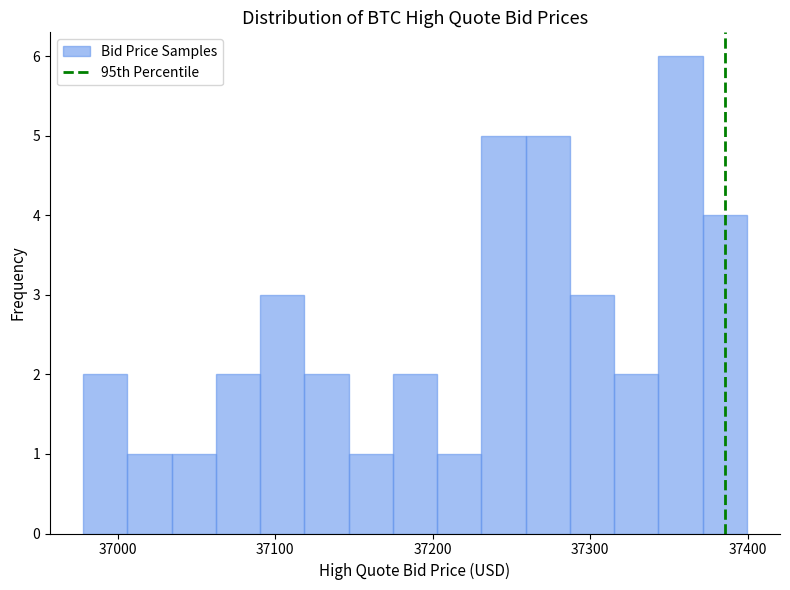

Read against the x-axis, roughly where is the centre of the tallest bar?

37360